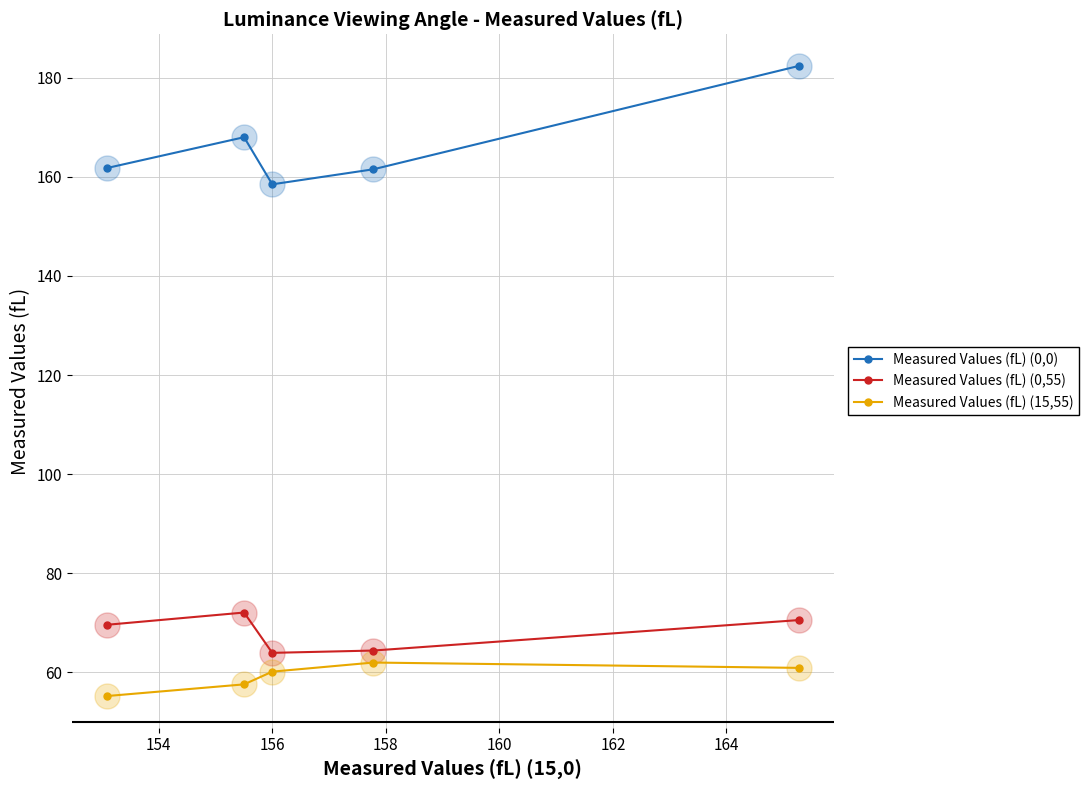

What is the value of the Measured Values (fL) (0,0) point at the 5th from the left?

182.4